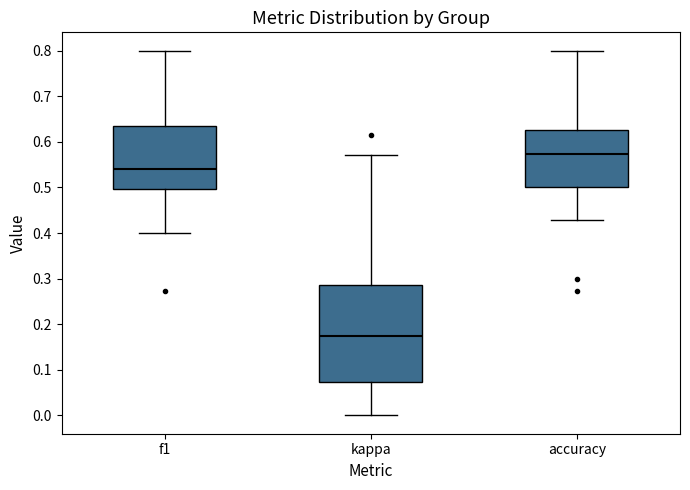

Where is the lower edge of the box for accuracy on the y-axis? The values are not printed on the chart, so give them approximately, as read against the axis.

0.50